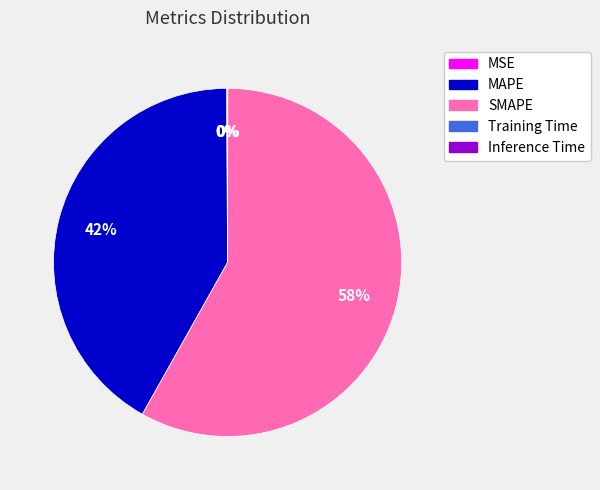

What is the largest slice in the pie chart?

SMAPE